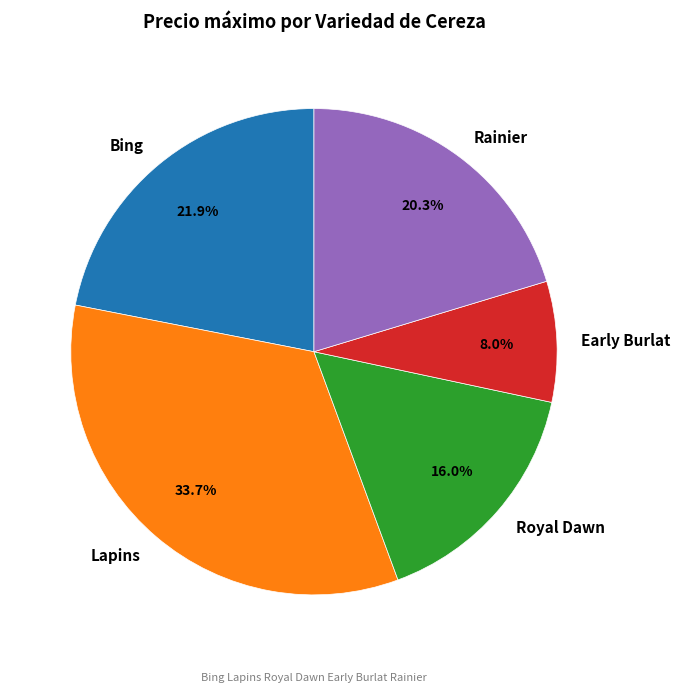

Rank the categories by value from highest to lowest.

Lapins, Bing, Rainier, Royal Dawn, Early Burlat